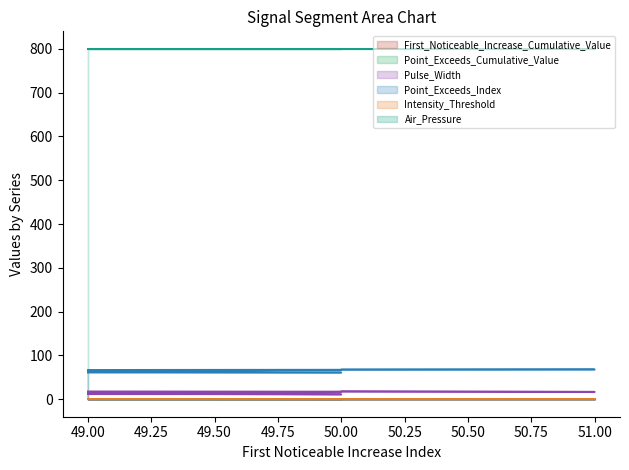

What is the label of the 4th point from the left?

50